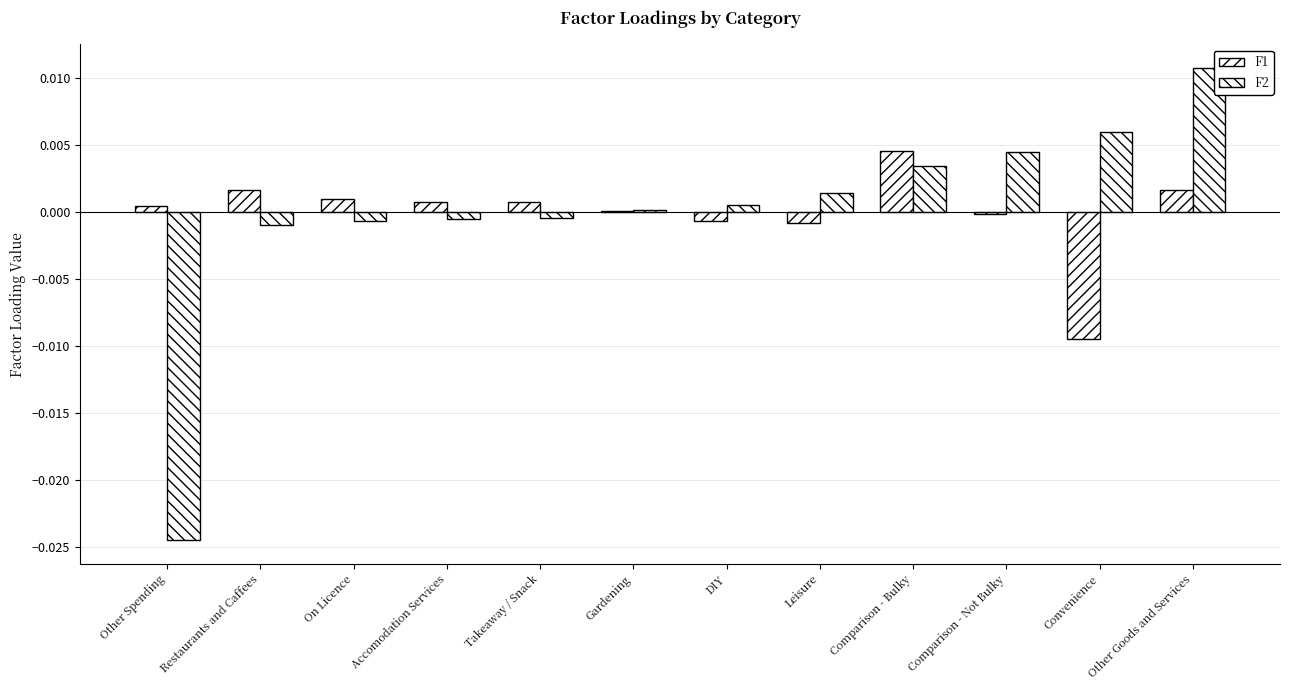

Which series changed the most between Restaurants and Caffees and Convenience?

F1